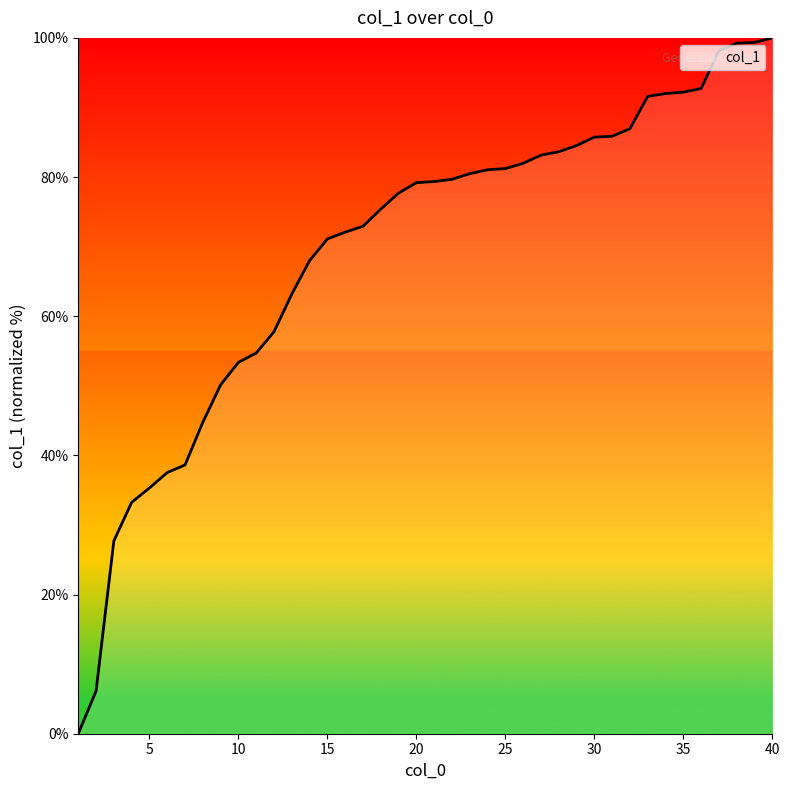

What is the greatest value displayed?

100.0